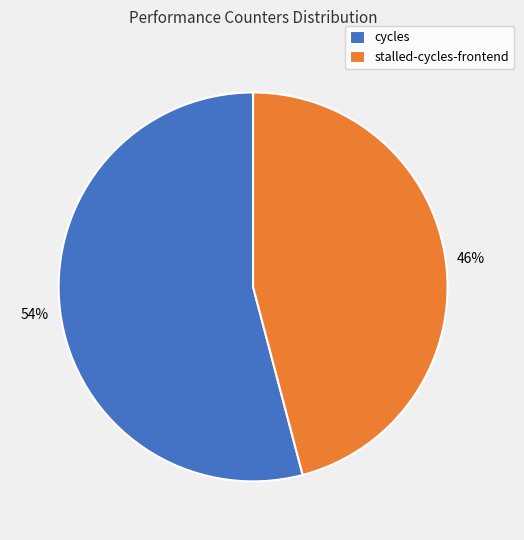

Is it true that cycles is 54% of the pie?

True